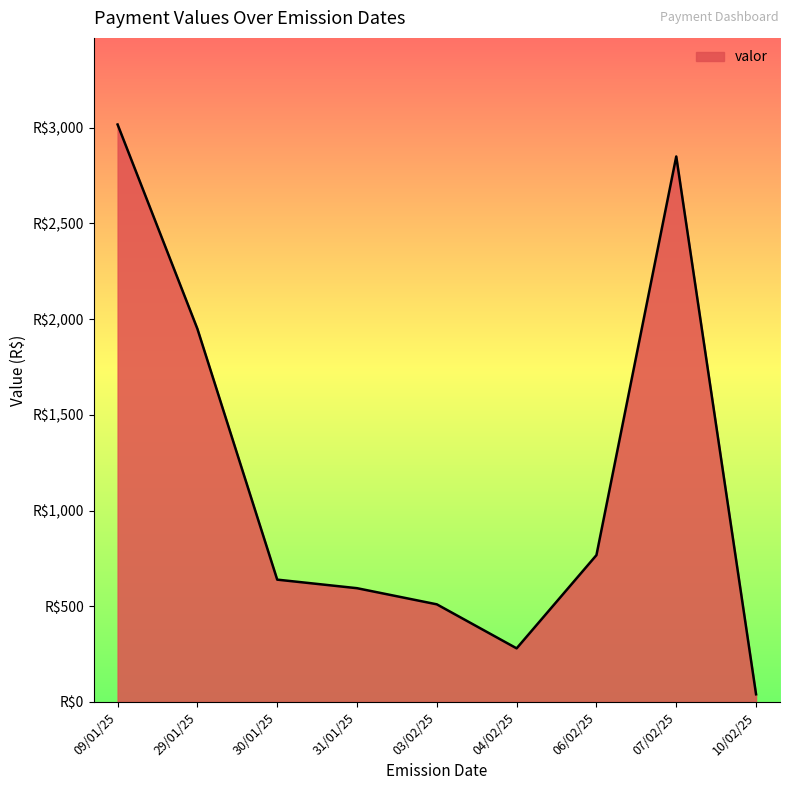

List the labels in order of value, smallest first.

10/02/25, 04/02/25, 03/02/25, 31/01/25, 30/01/25, 06/02/25, 29/01/25, 07/02/25, 09/01/25